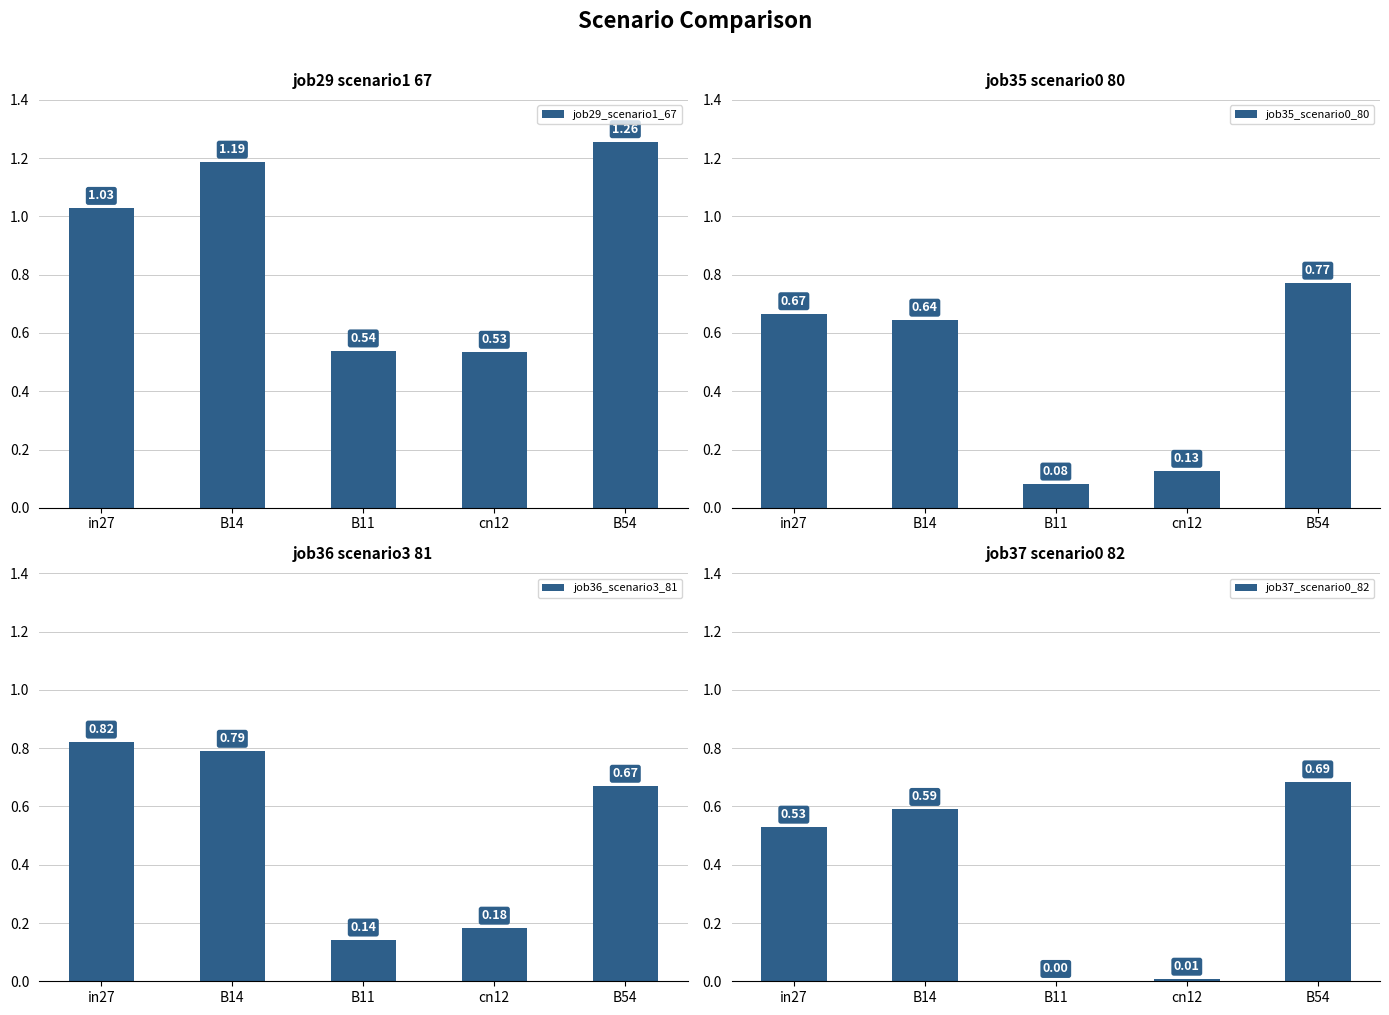

Does the chart contain any negative values?

No